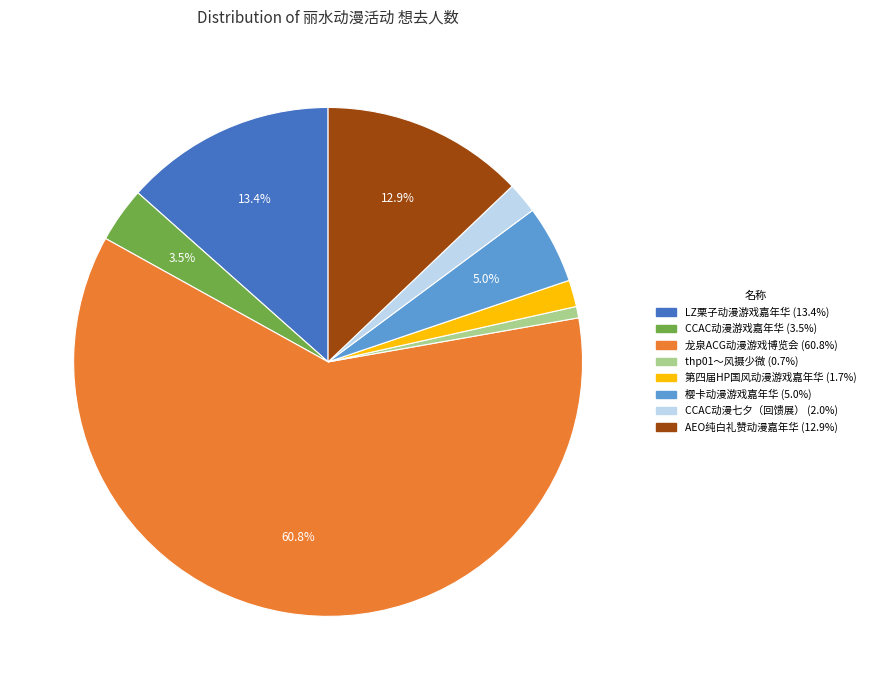

Is 龙泉ACG动漫游戏博览会 the majority of the pie?

Yes